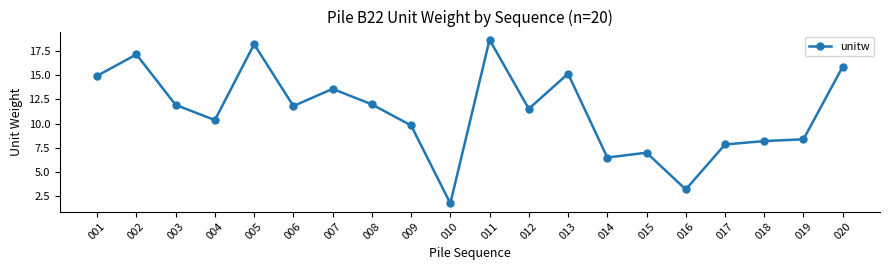

Read the value at 010.

1.7